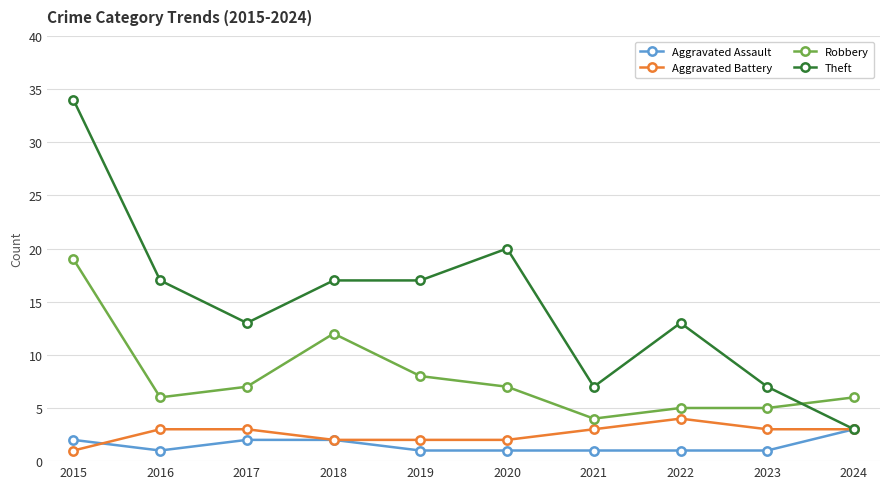

What is the sum of the Theft values at 2023 and 2019?

24